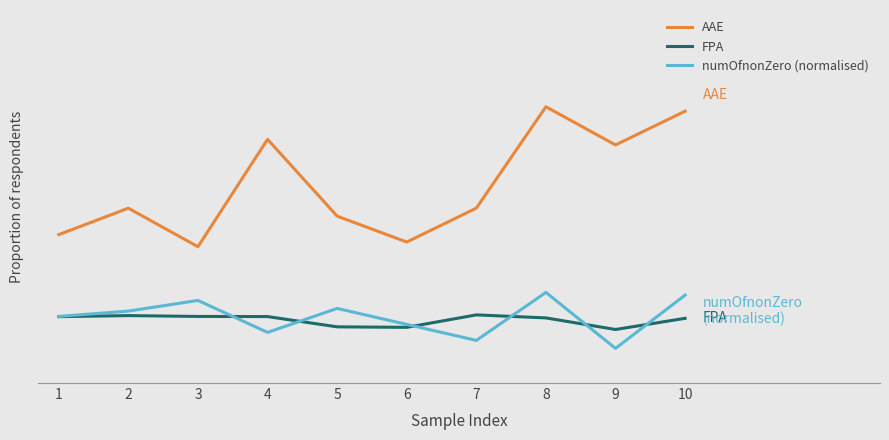

True or false: AAE and FPA cross at least once.

False